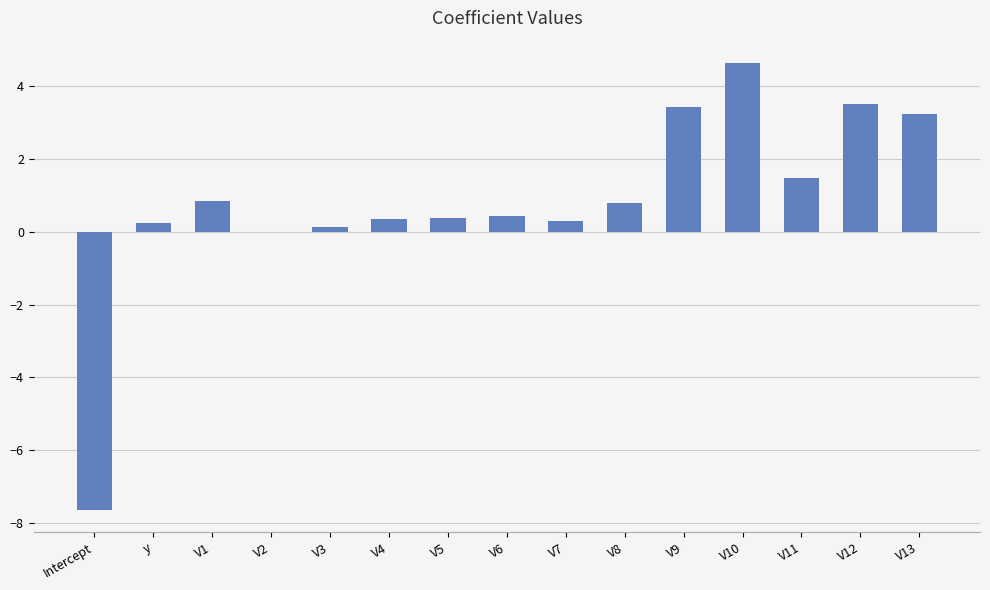

Count the number of categories in the chart.

15